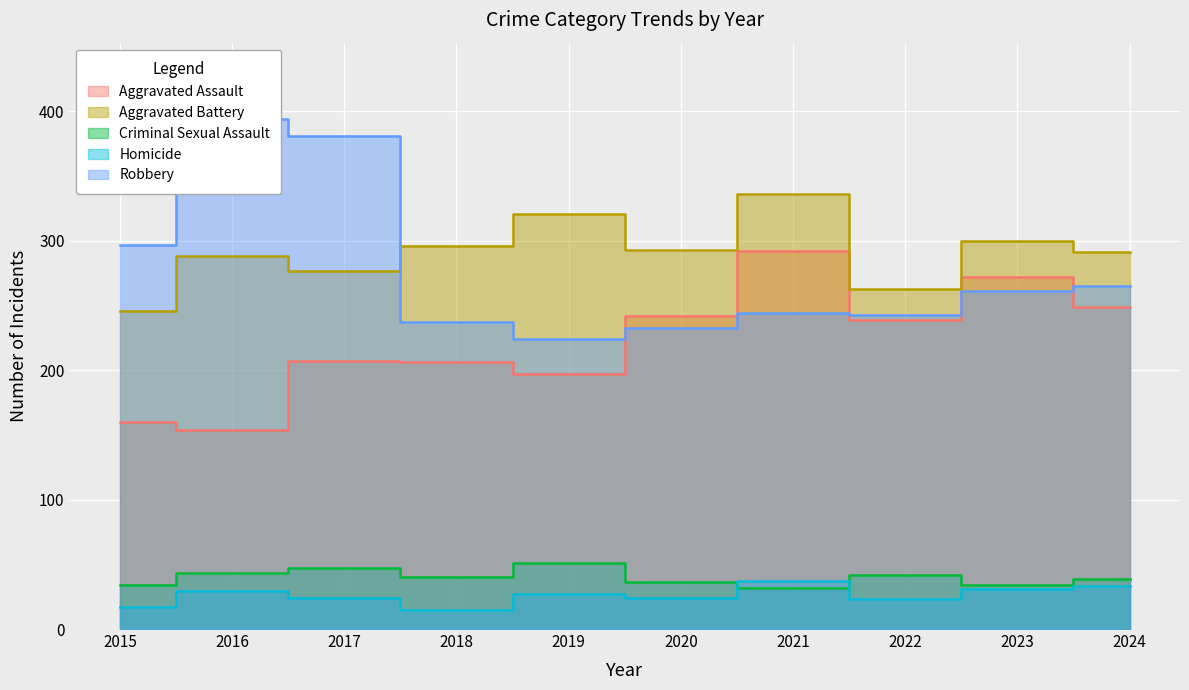

Rank the categories by Criminal Sexual Assault value from highest to lowest.

2019, 2017, 2016, 2022, 2018, 2024, 2020, 2015, 2023, 2021